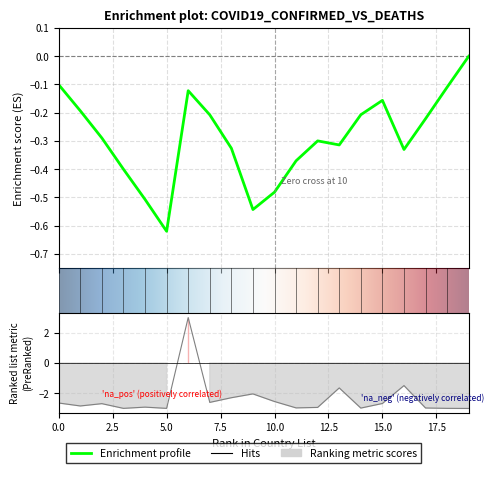

Does the chart display data point markers on the line(s)?

No